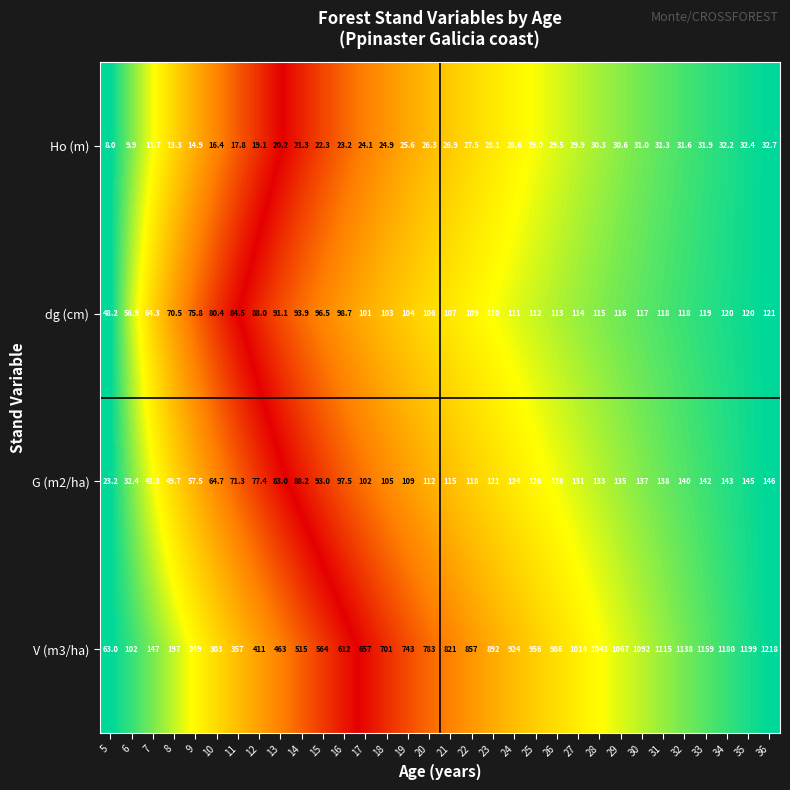

What is the sum of the G (m2/ha) values at 26 and 21?

243.0